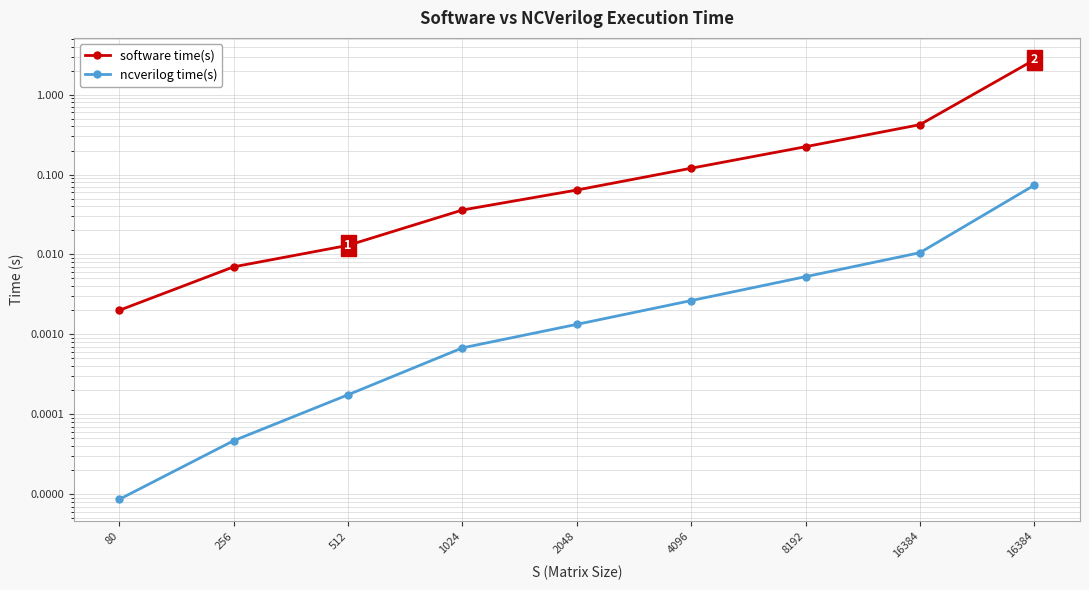

What is the value of the software time(s) point at the 5th from the left?

0.1